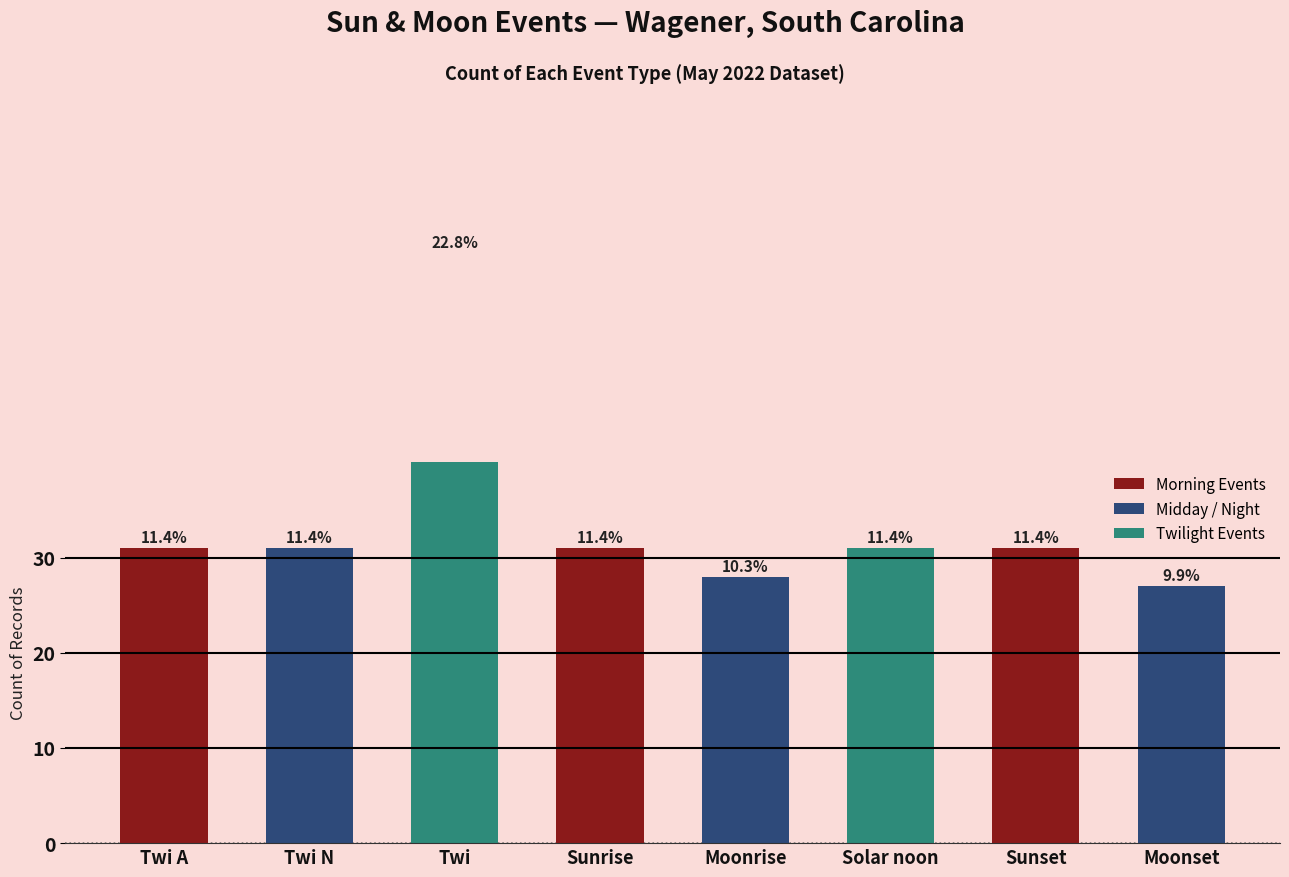

Where is the data nearest to the value 44?

Twi A